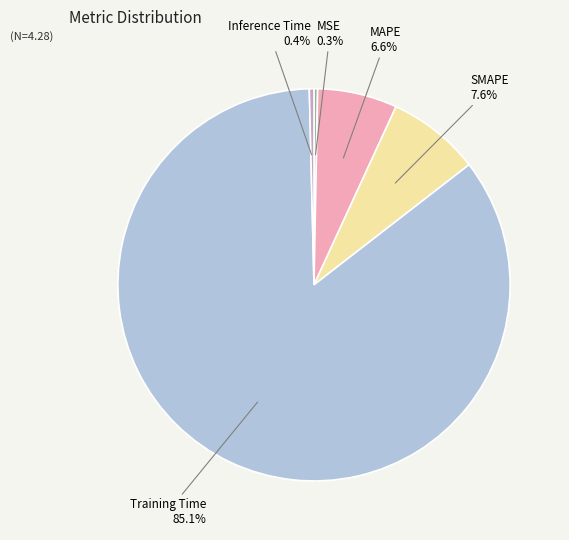

Does any single category account for the majority?

Yes